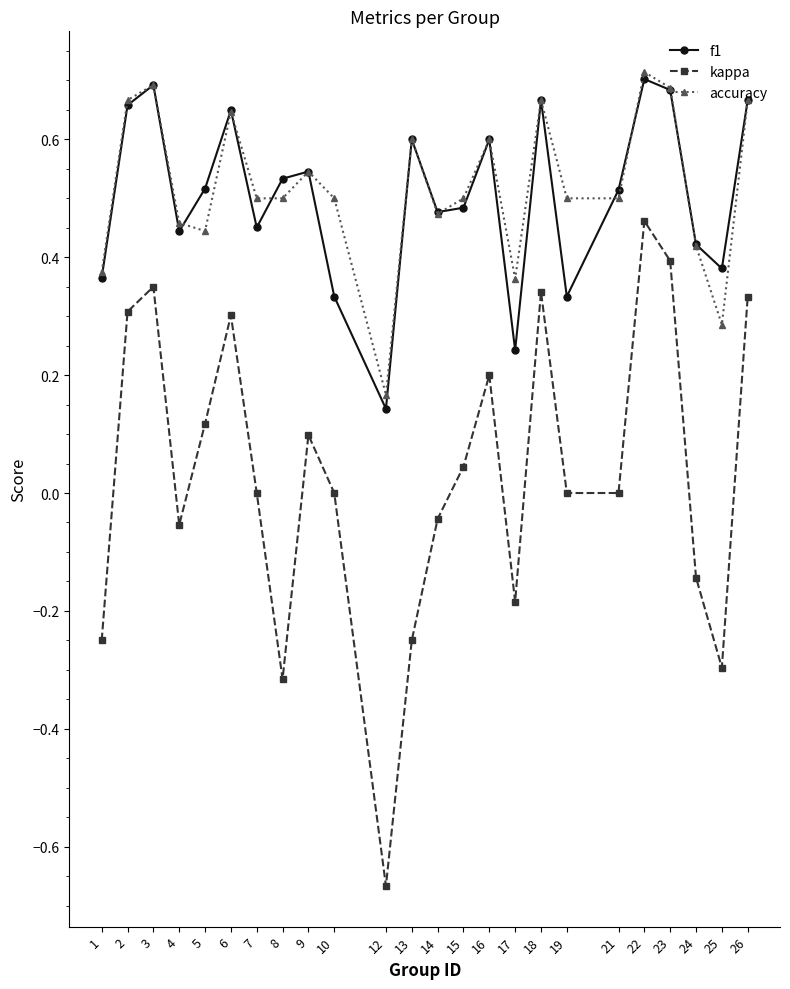

What is the total value across all series at 12?

-0.4